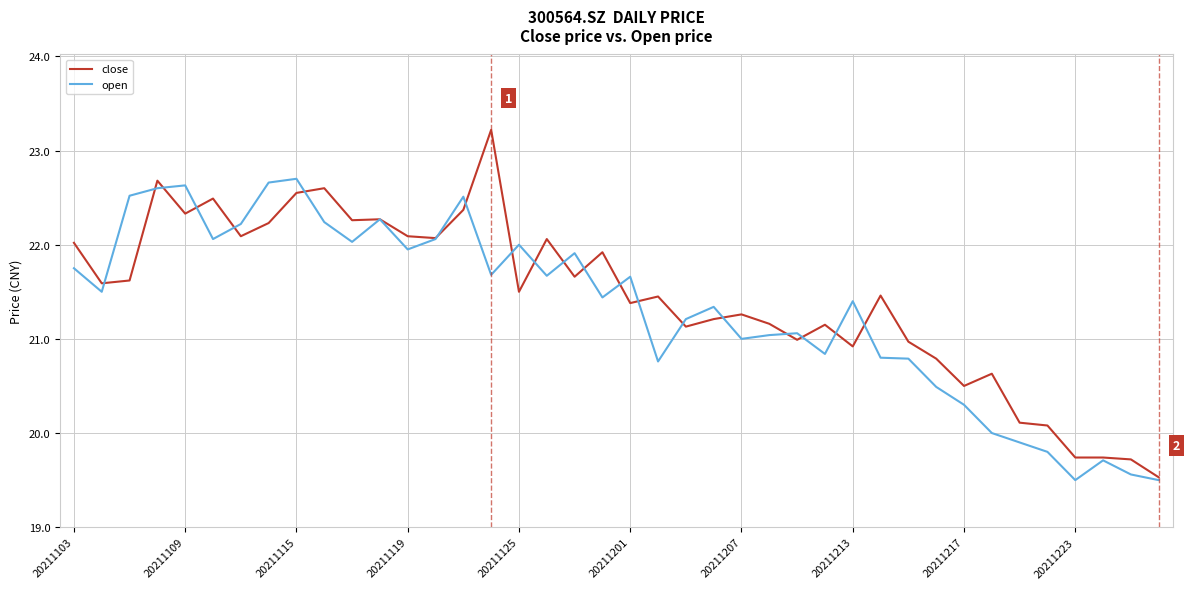

List the series in order of their peak value, lowest first.

open, close